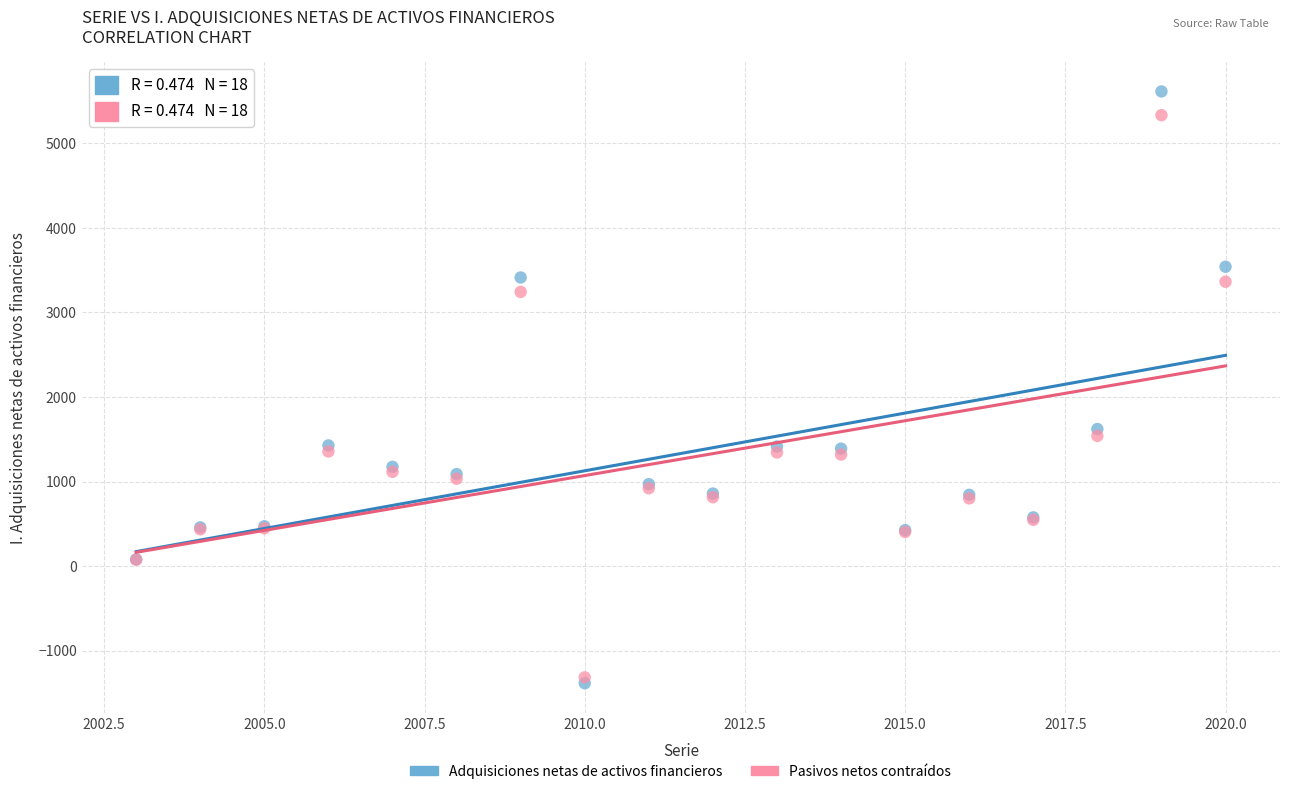

Across all series, what Y value is closest to 2115?

1622.0